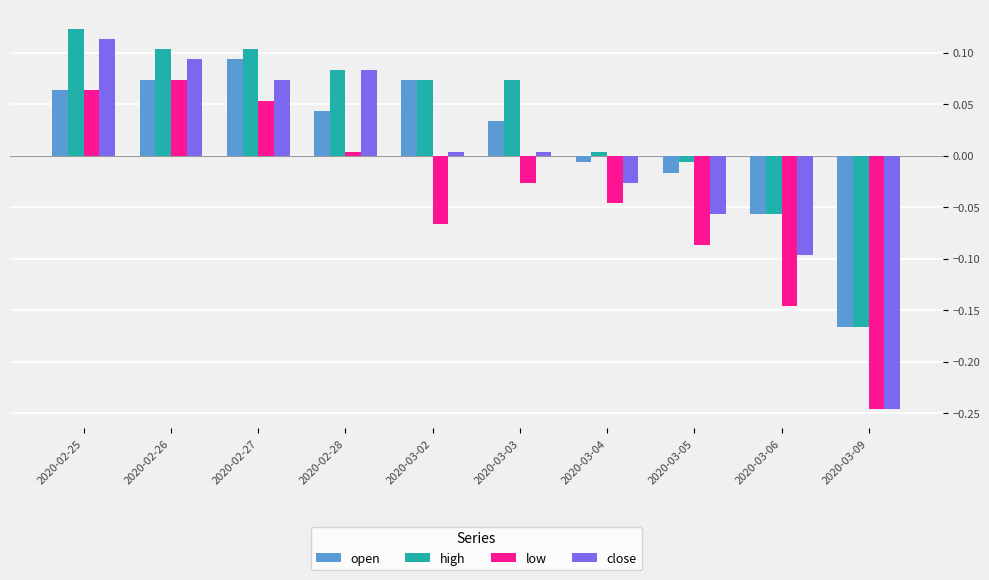

How many bars are there in each group?

4